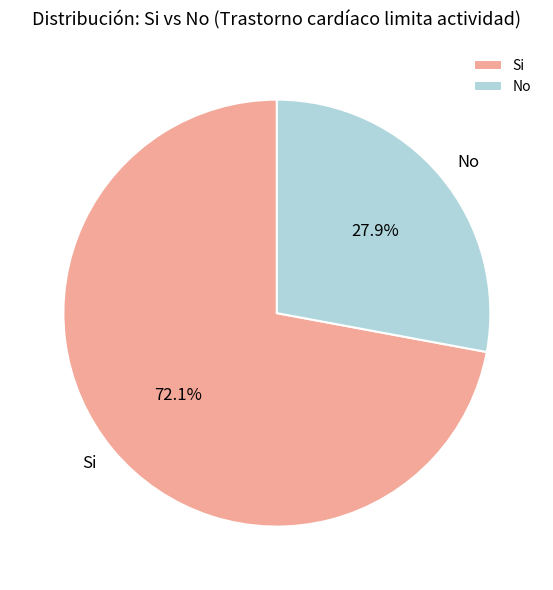

Rank the categories by value from highest to lowest.

Si, No